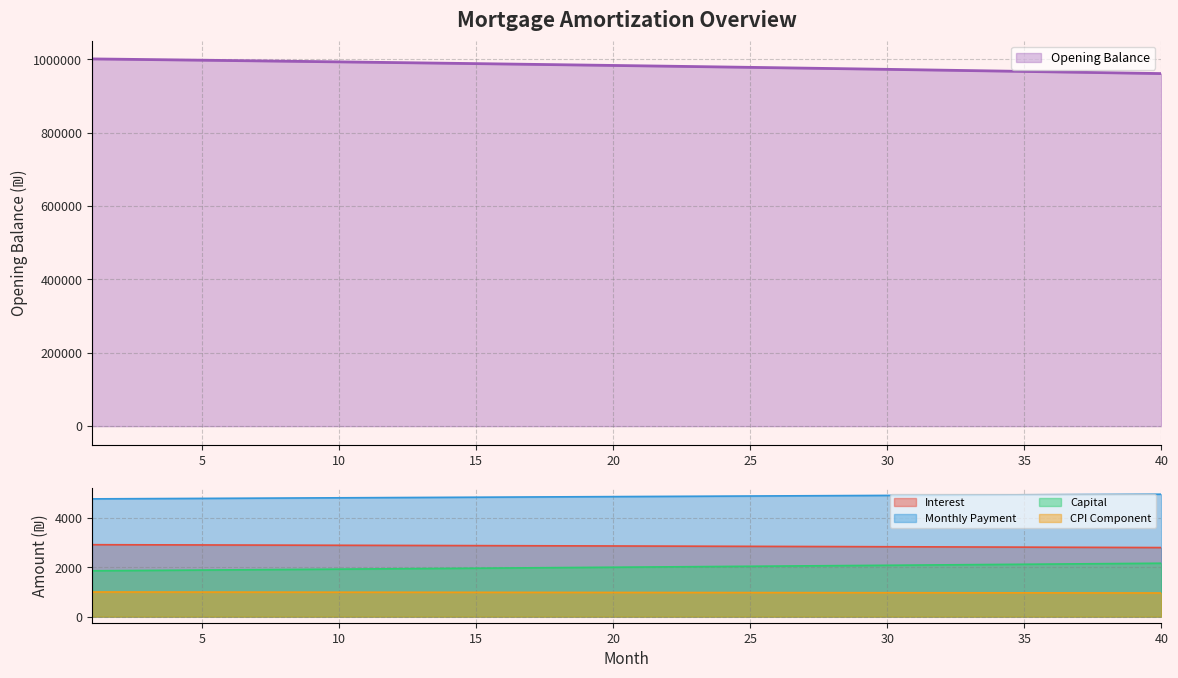

At which label does month_payment reach its peak?

40